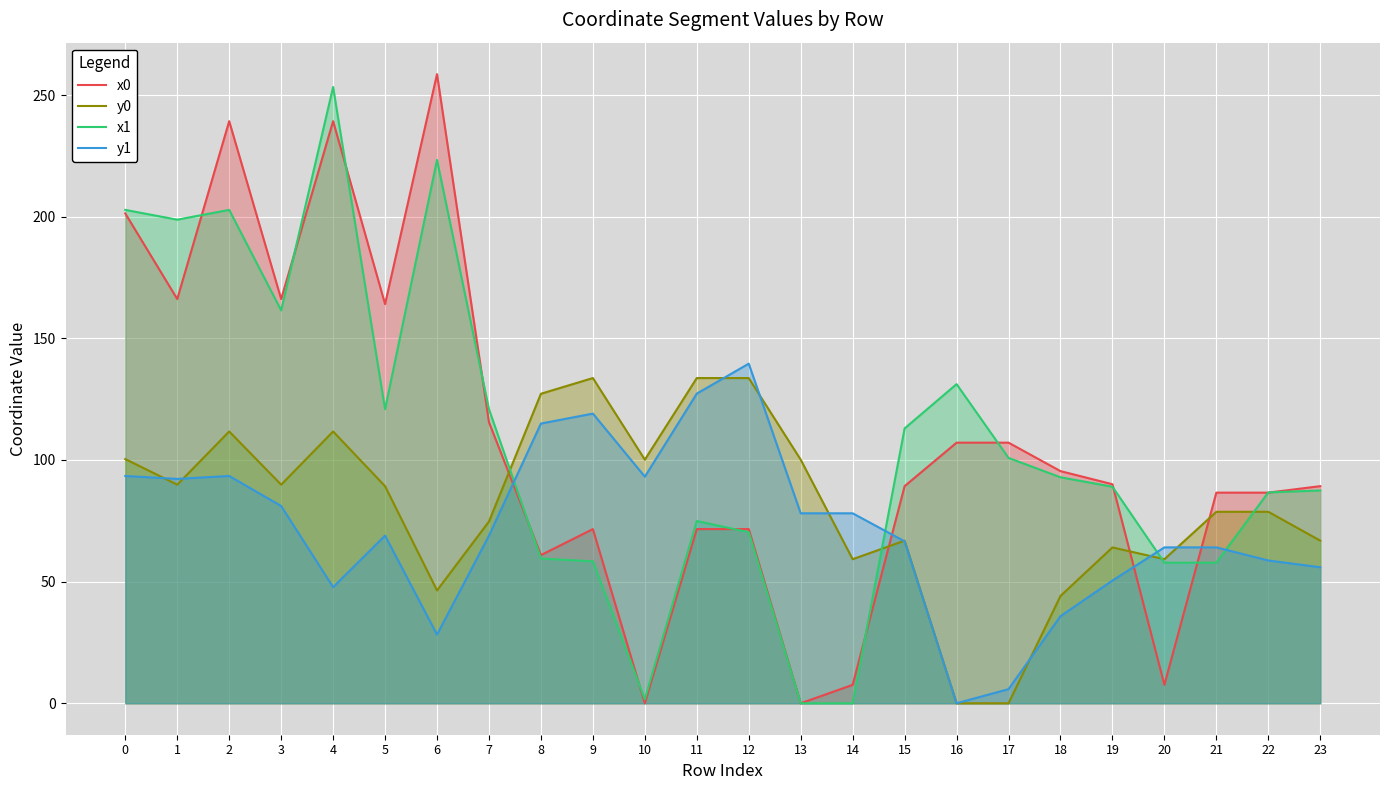

What are all the series names shown in the legend?

x0, y0, x1, y1